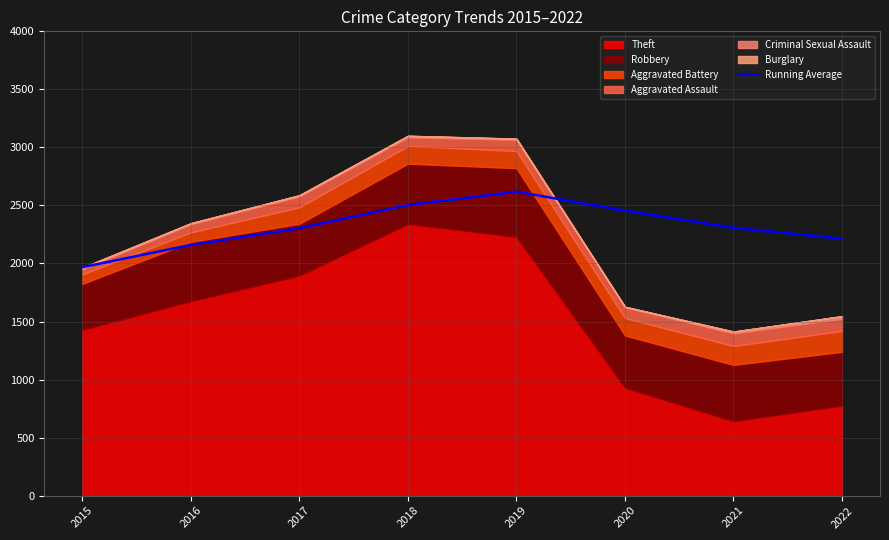

Where does the data first go above 2307?

2018